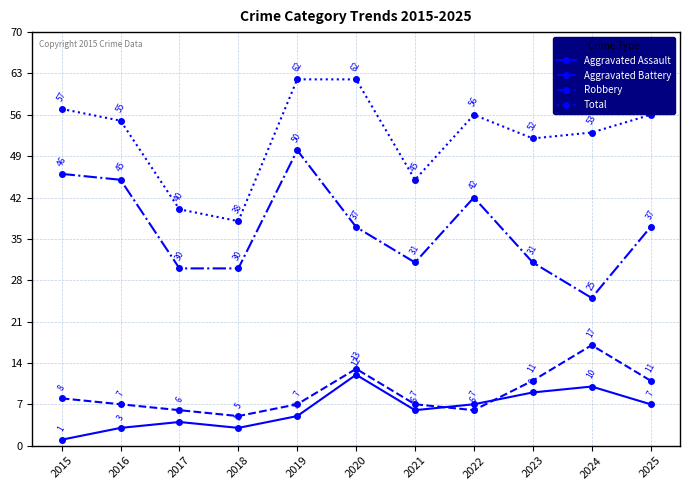

At which category does Aggravated Battery reach its first local valley?

2018